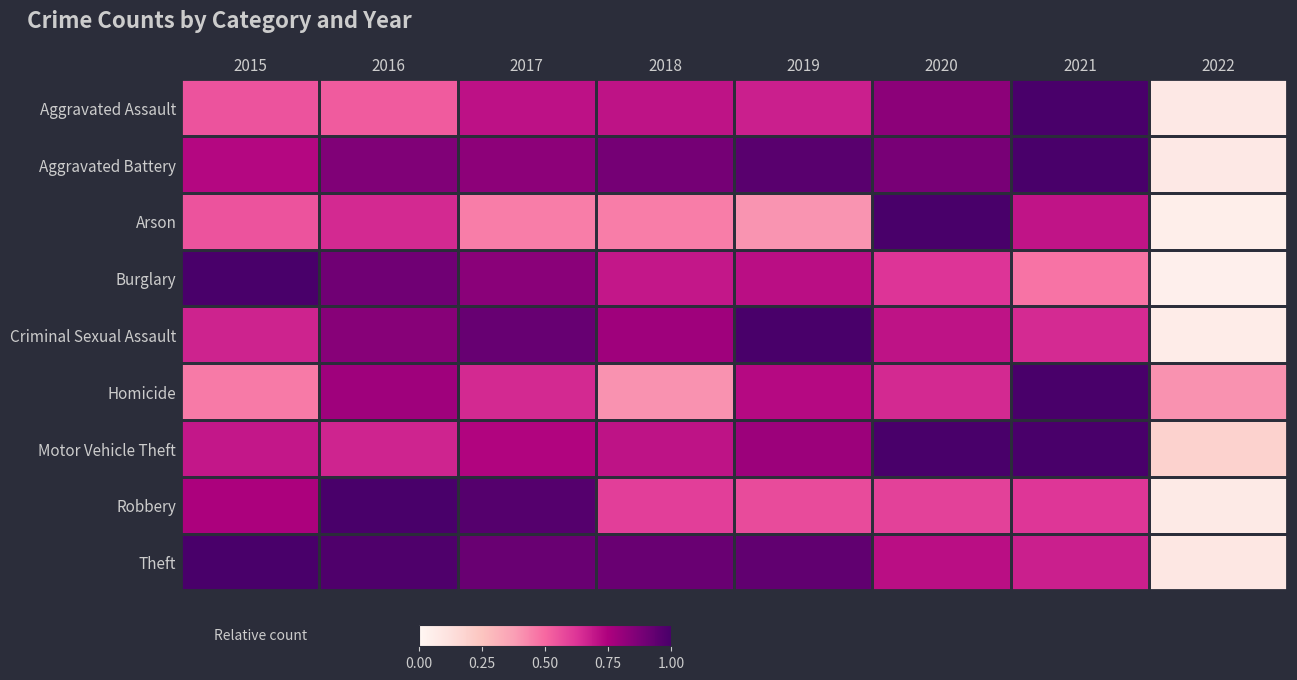

Between 2019 and 2022, which series saw the biggest shift?

Criminal Sexual Assault